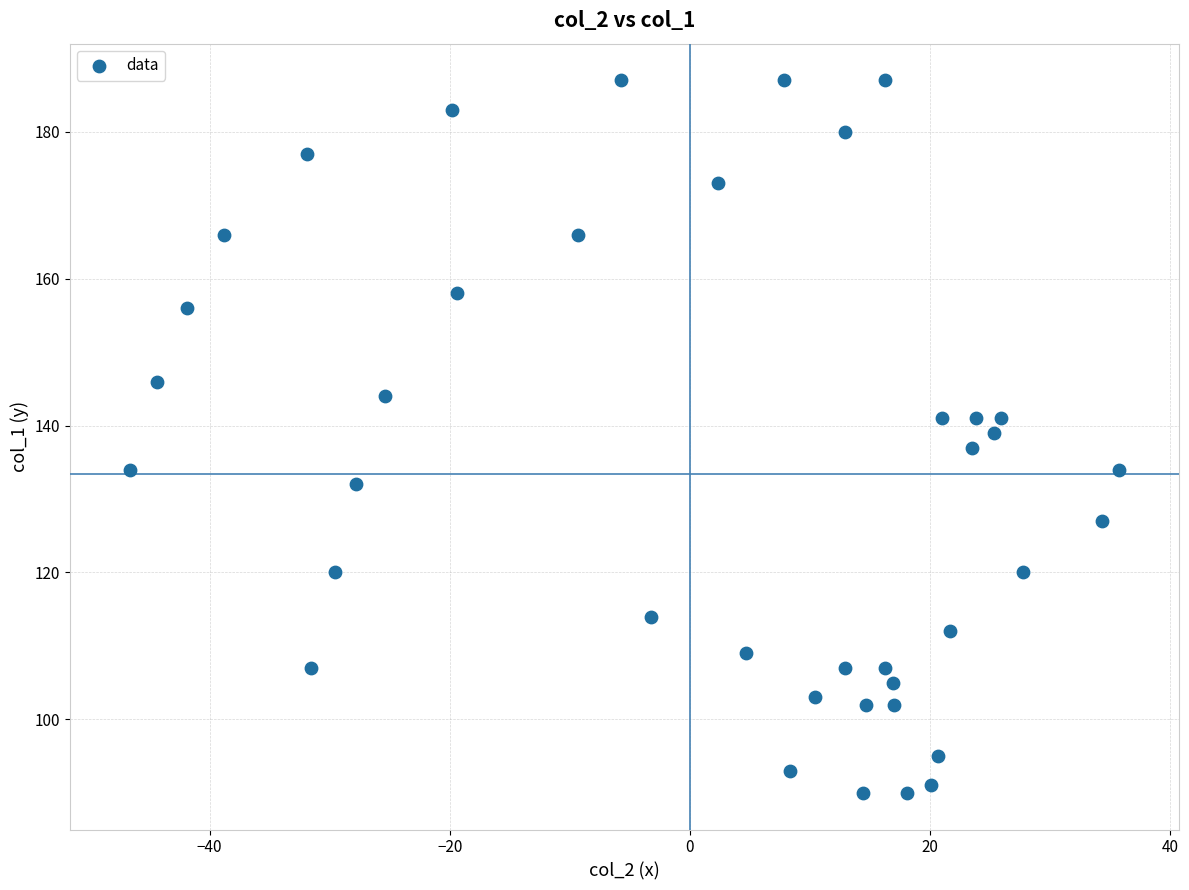

What is the range of Y values (max minus min)?

97